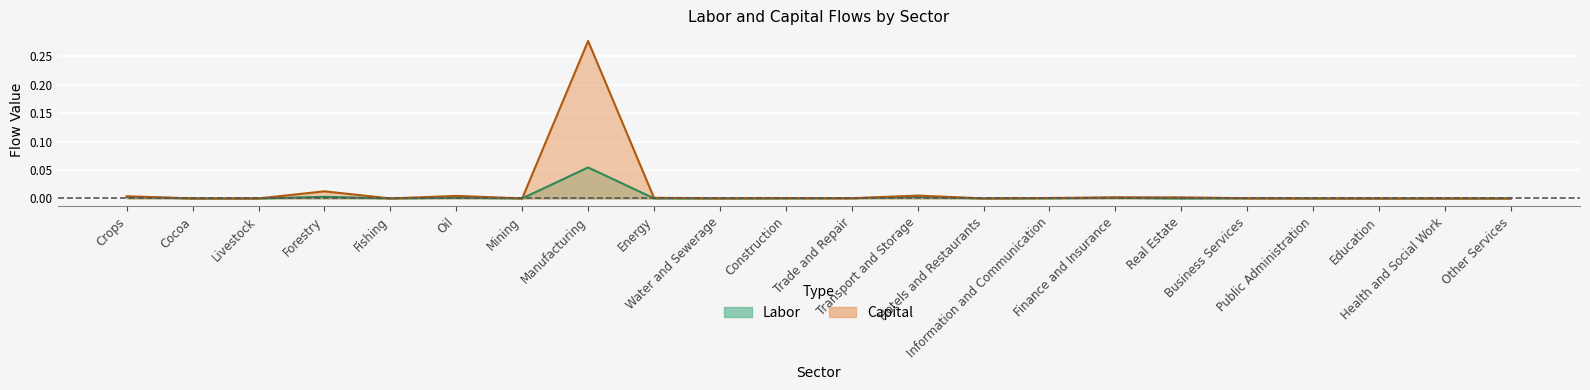

What is the difference between the maximum and minimum values in the Labor series?

0.1